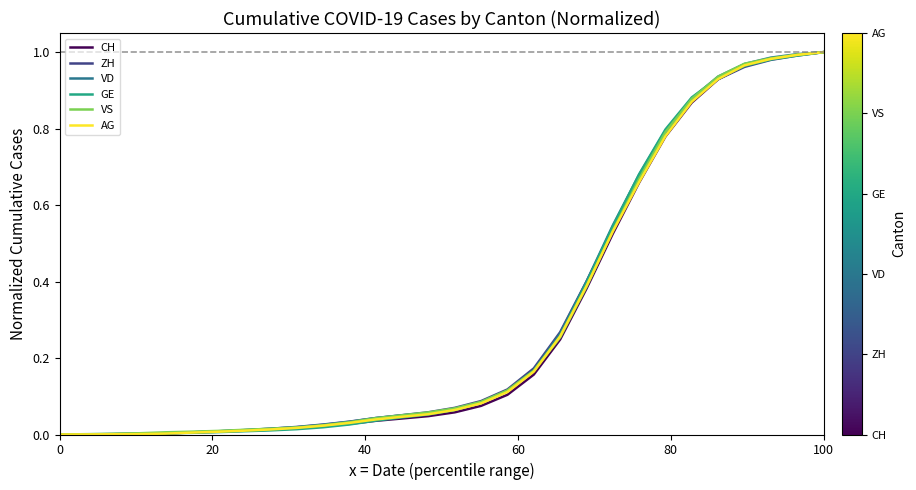

True or false: AG has a value of 0.5 at 0.

False